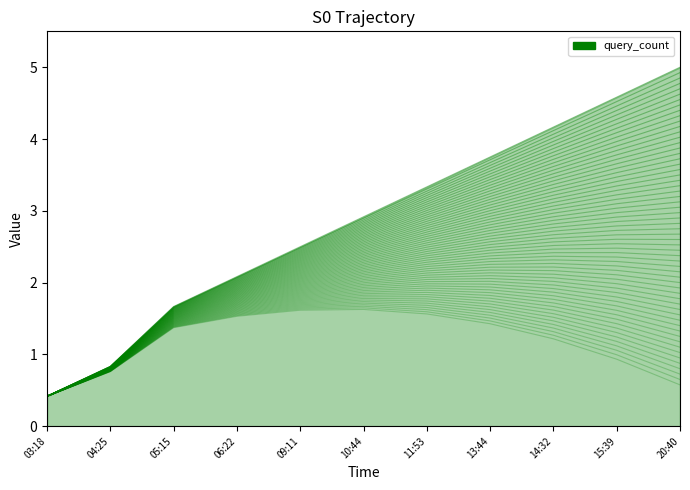

What is the value of the 9th point from the left?

1.2